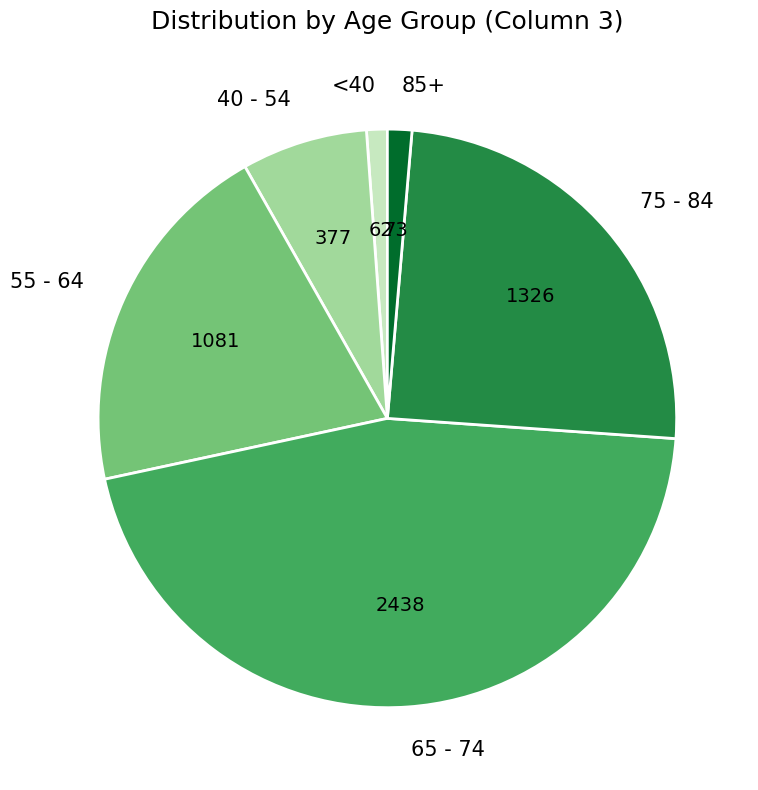

The <40 slice represents 14% of the pie. True or false?

False